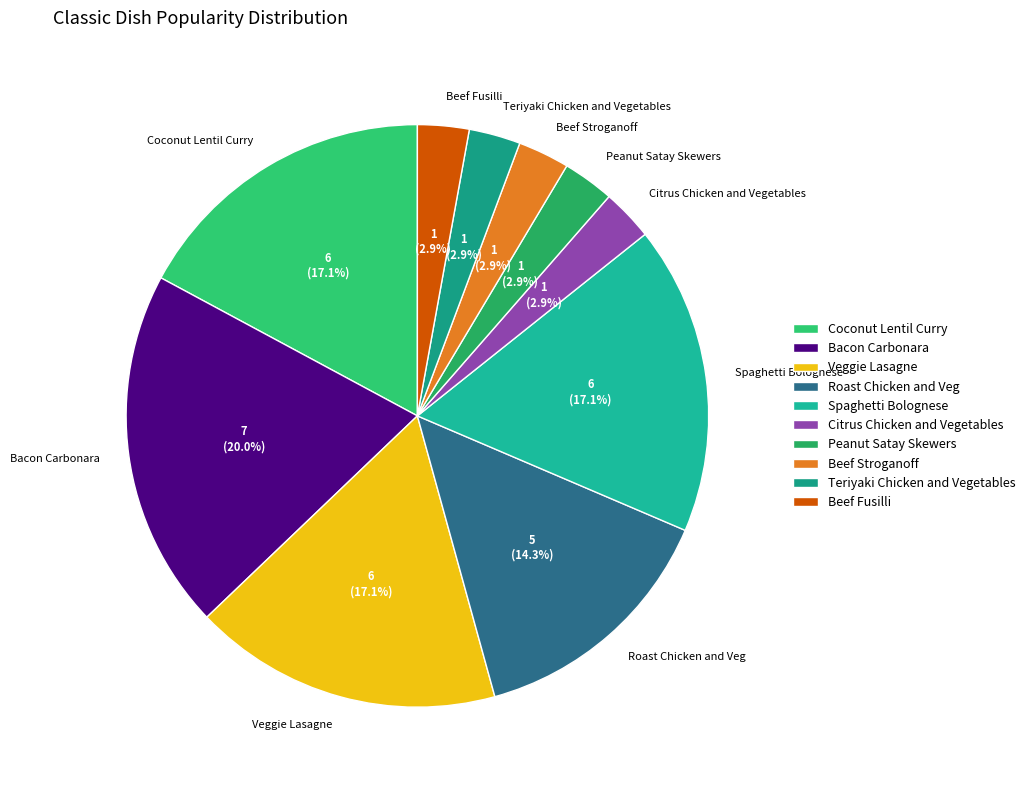

Count the number of slices in the pie.

10